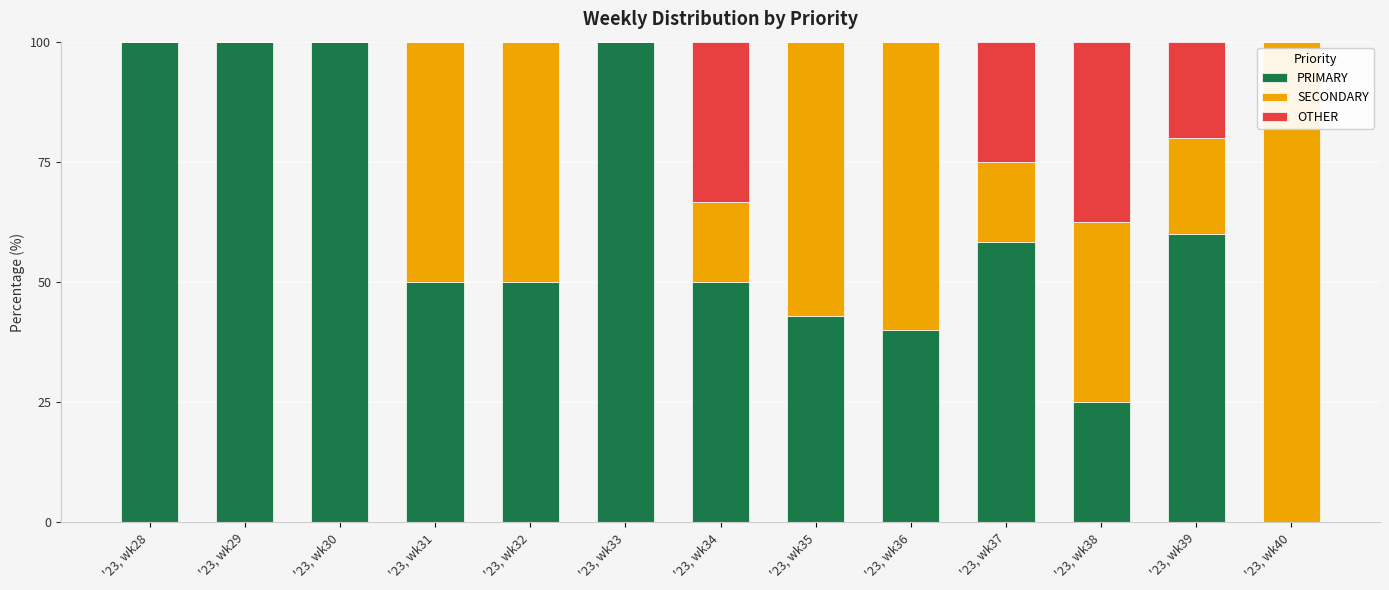

Are the bars horizontal?

No